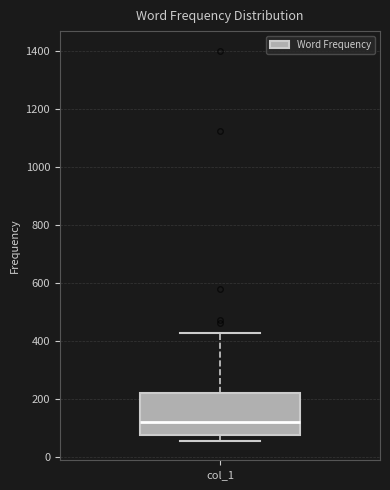

Transcribe this box plot: give where the median line is, the range the box spans, and where the two whiskers end, as read against the y-axis. The values are not printed on the chart, so give them approximately, as read against the axis.

median 120, box 80 to 220, whiskers 60 to 420